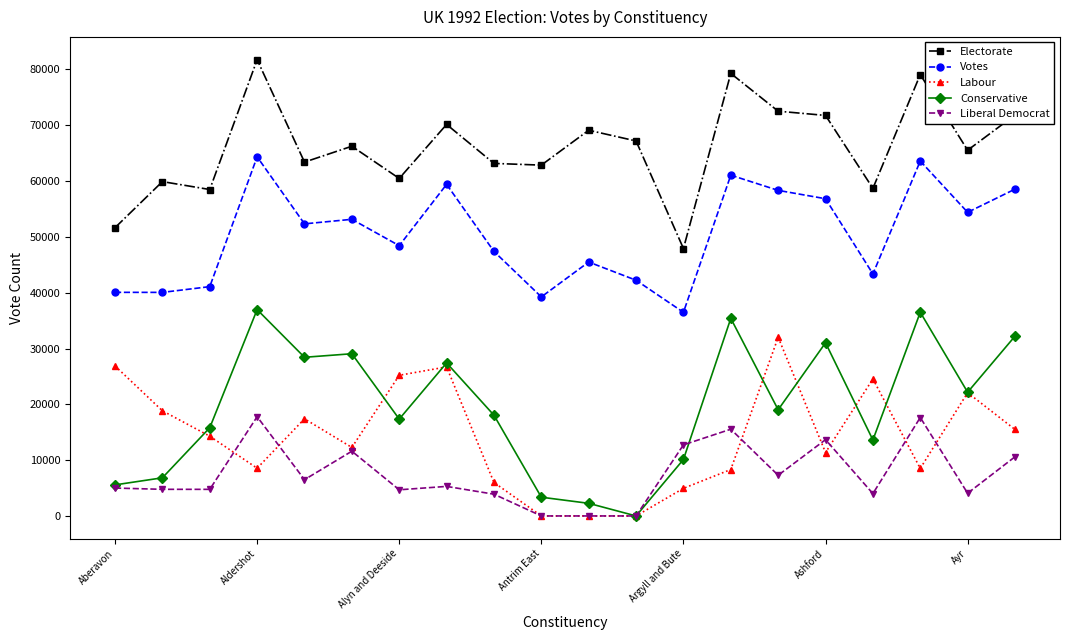

True or false: Votes and Conservative cross at least once.

False